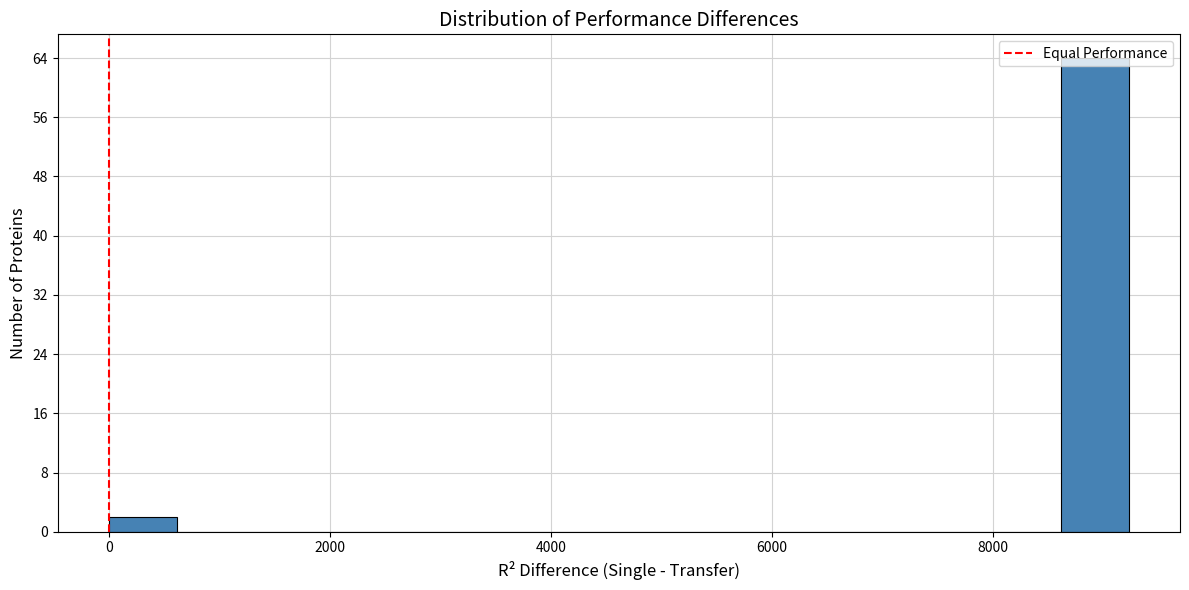

Around what value on the x-axis is the tallest bar? Give the approximate position of its centre, as read against the axis.

9000